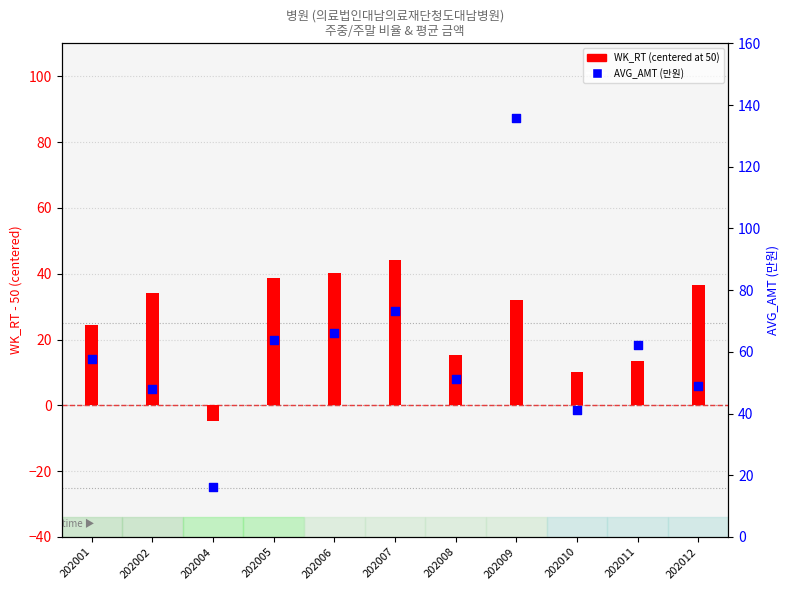

Is the value of AVG_AMT (만원) at 202005 greater than the value of WK_RT centered at 202004?

Yes